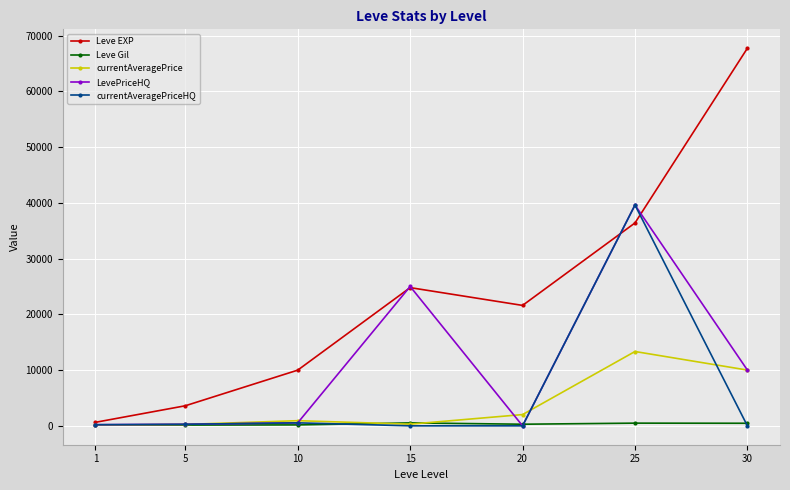

What is the highest value of the currentAveragePriceHQ series?

39600.0